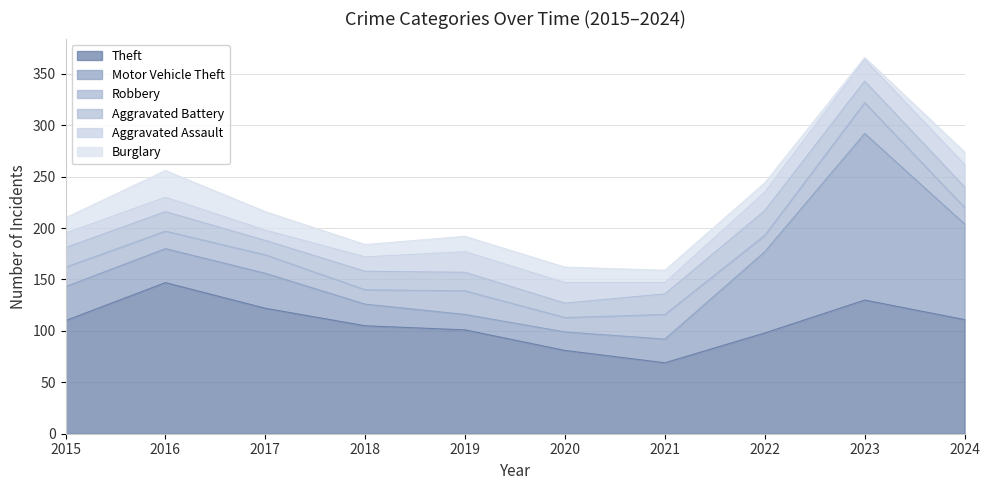

At which label does Motor Vehicle Theft first exceed 33?

2017